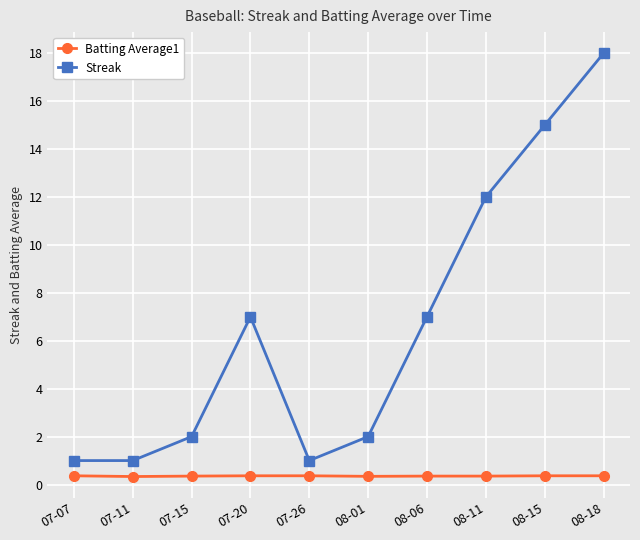

Which label corresponds to the largest value in the chart?

08-18